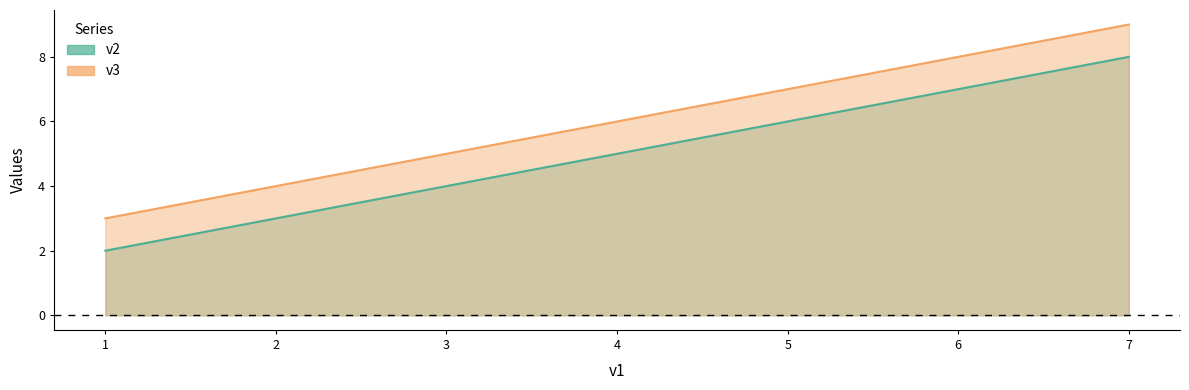

The value of v2 at 1 is 3. True or false?

False